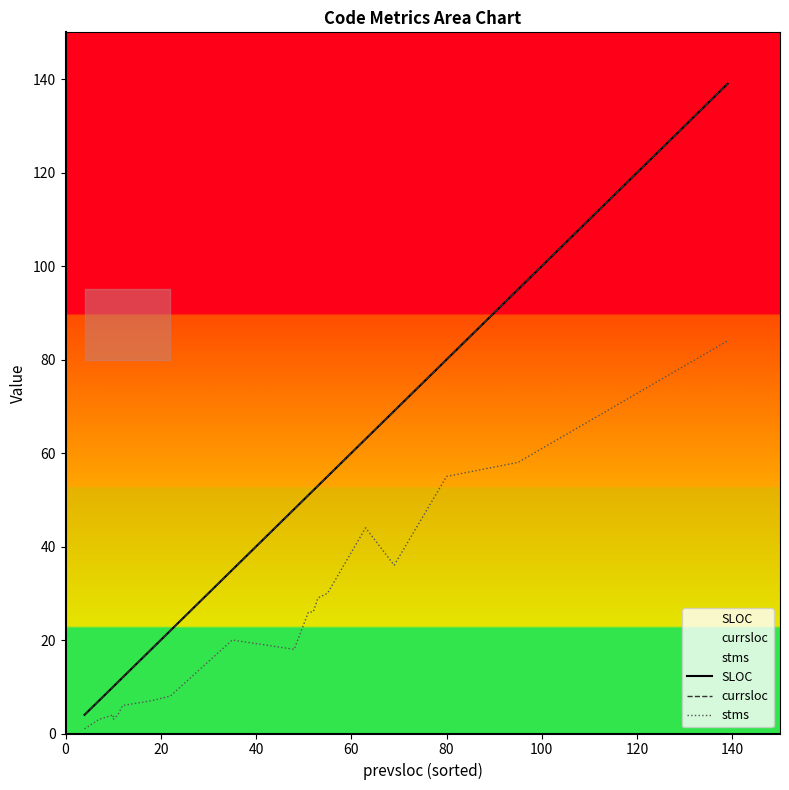

Is this an area chart (filled region under the line)?

No